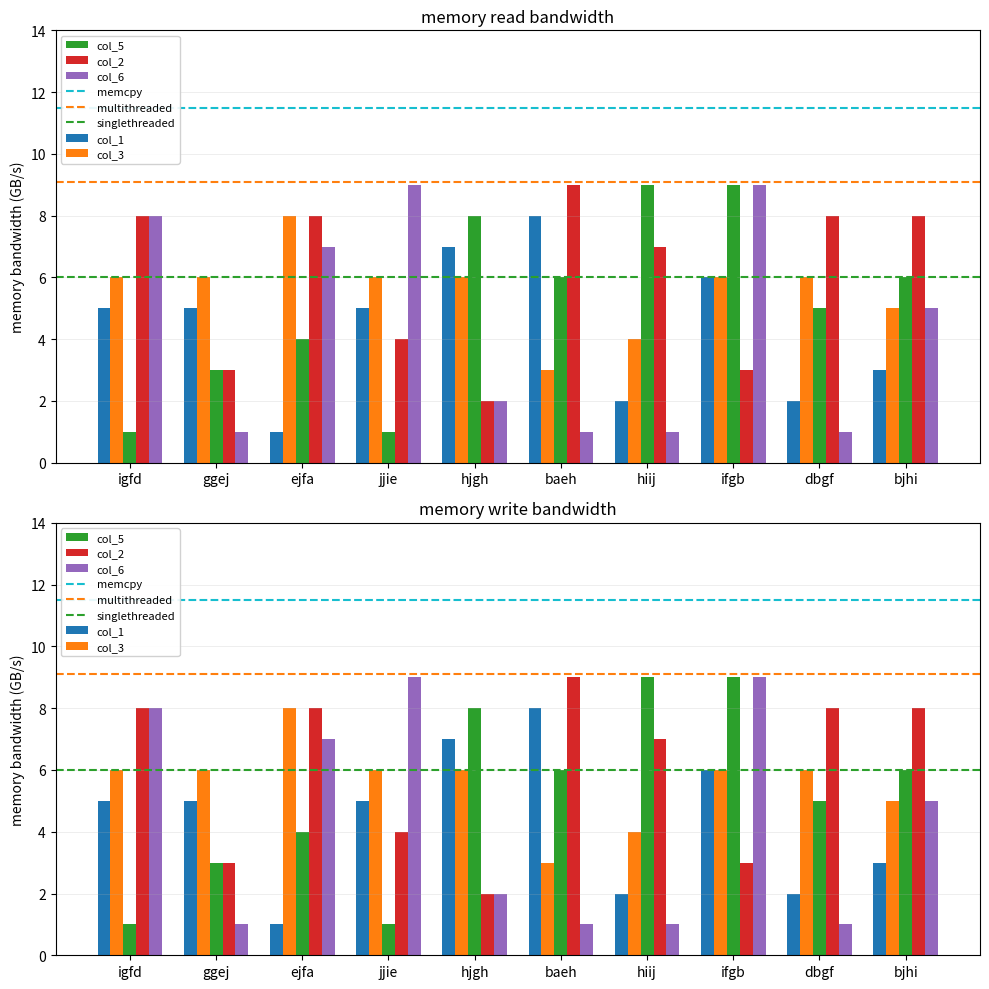

Reading right to left, what are all the values shown in this chart?

col_1: 3	2	6	2	8	7	5	1	5	5
col_3: 5	6	6	4	3	6	6	8	6	6
col_5: 6	5	9	9	6	8	1	4	3	1
col_2: 8	8	3	7	9	2	4	8	3	8
col_6: 5	1	9	1	1	2	9	7	1	8